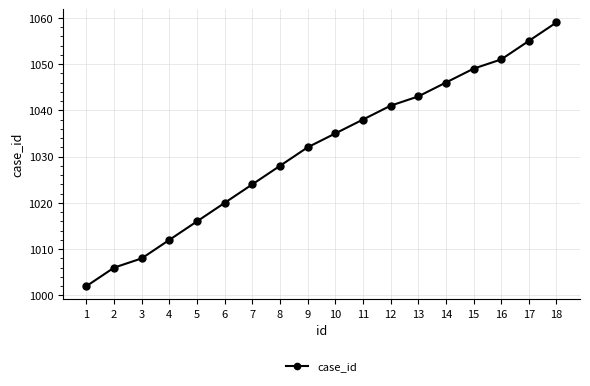

What is the minimum value shown in the chart?

1002